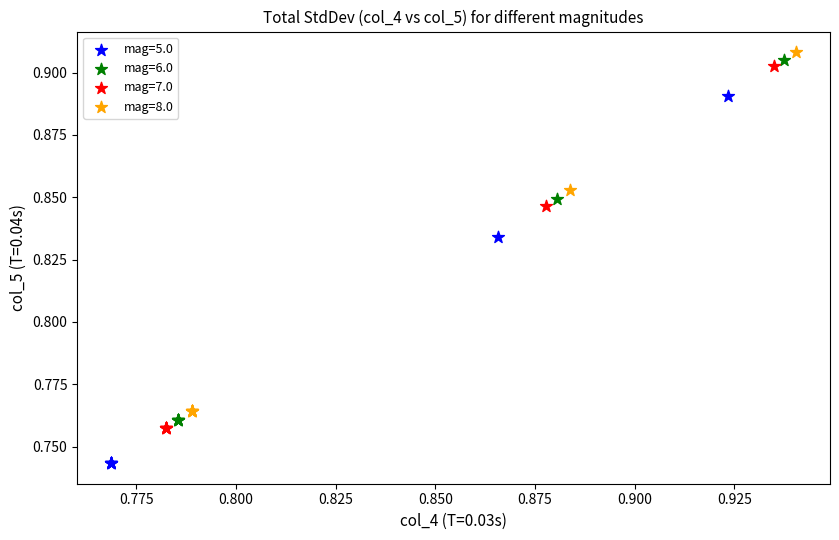

What are all the series names shown in the legend?

mag=5.0, mag=6.0, mag=7.0, mag=8.0